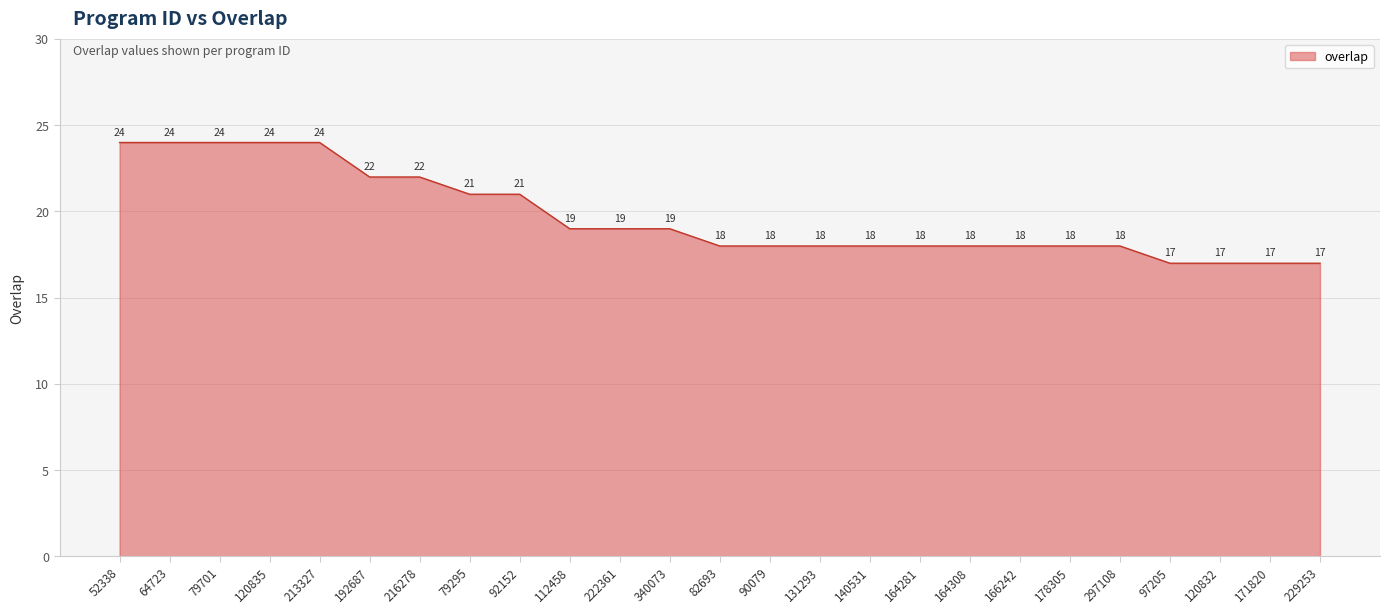

Reading left to right, transcribe all the data shown in this chart.

24	24	24	24	24	22	22	21	21	19	19	19	18	18	18	18	18	18	18	18	18	17	17	17	17